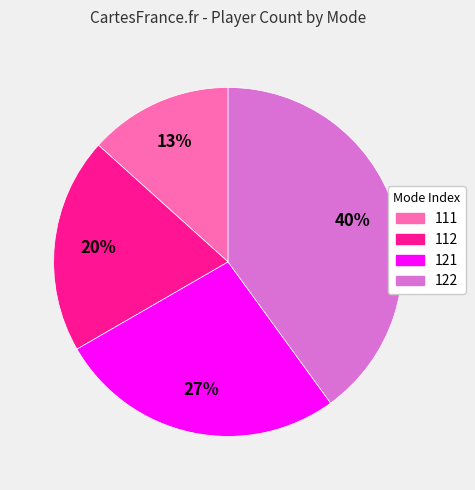

Which category has the biggest portion of the pie?

122